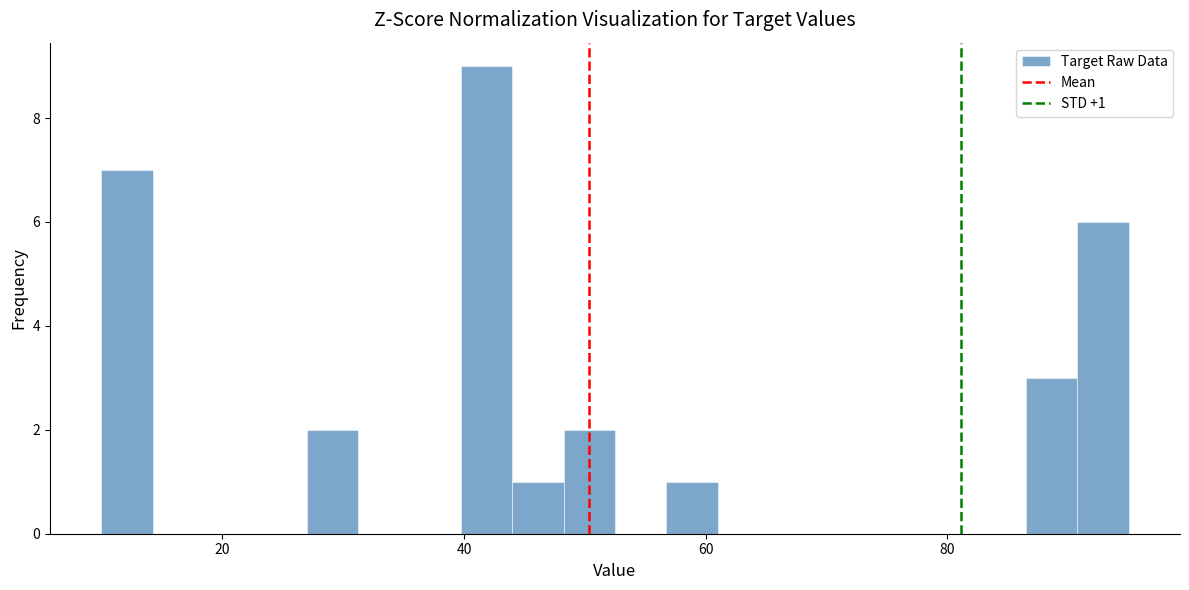

Around what value on the x-axis is the tallest bar? Give the approximate position of its centre, as read against the axis.

42